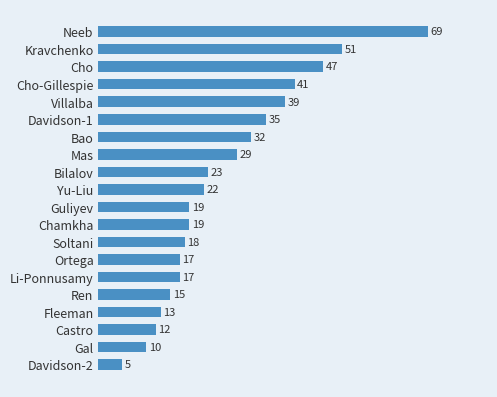

What is the difference between the second highest and second lowest values?

41